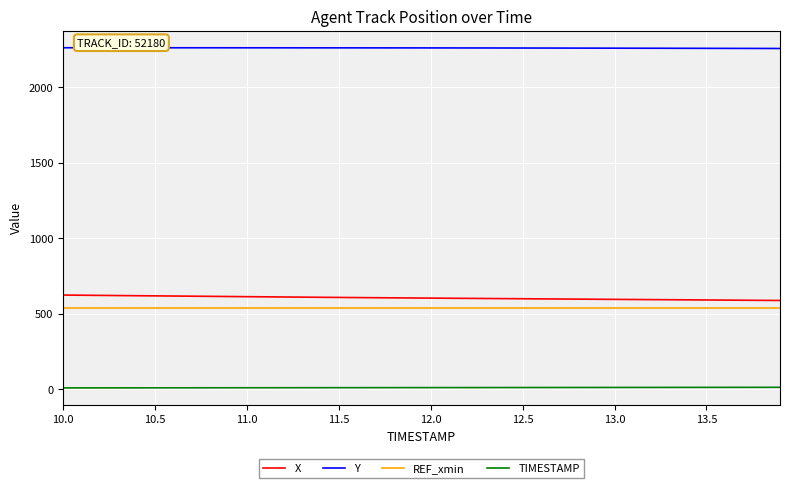

Which series has the largest total across all categories?

Y